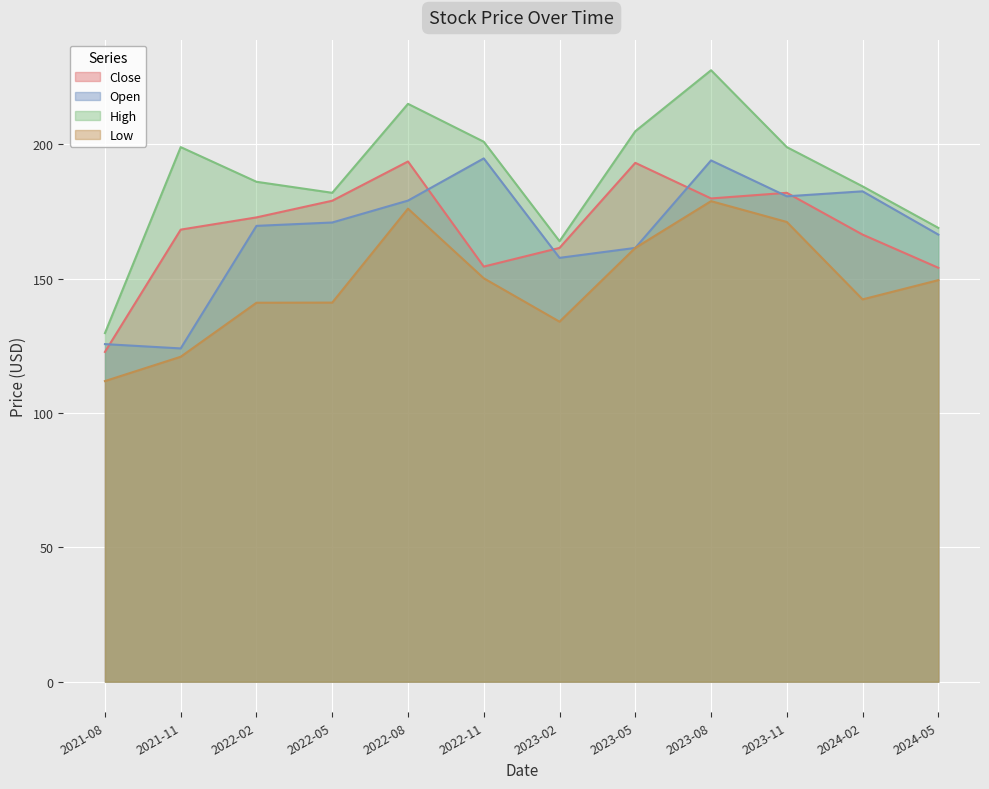

What is the label of the 9th point from the right?

2022-05